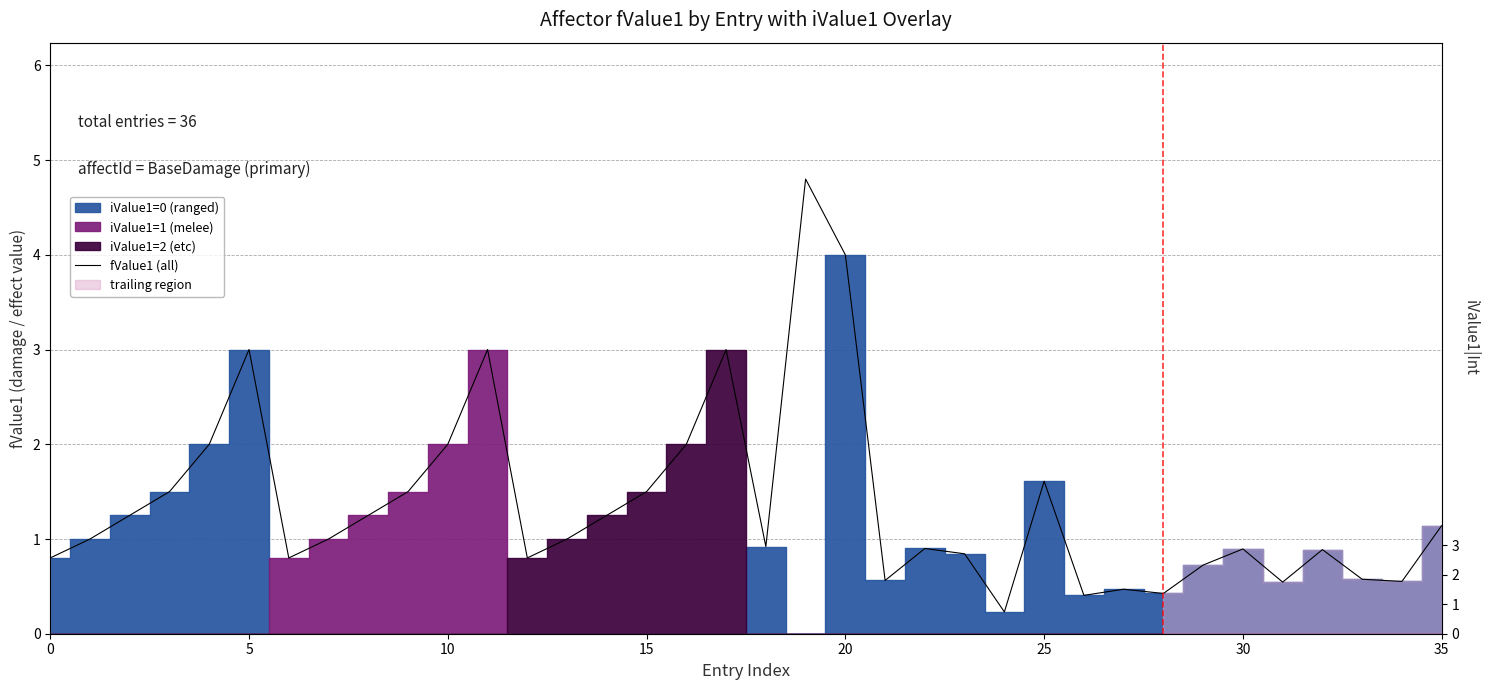

Which category has the highest value across all series?

19